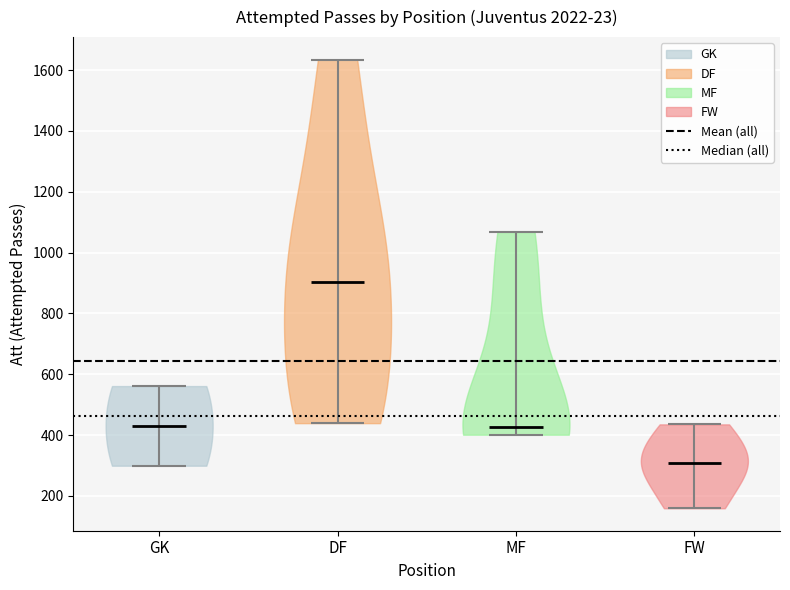

Reading left to right, read every violin against the y-axis: where its median line is, and the lowest and highest points it reaches. The values are not printed on the chart, so give them approximately, as read against the axis.

GK: median line 440, lowest point 300, highest point 560
DF: median line 900, lowest point 440, highest point 1640
MF: median line 420, lowest point 400, highest point 1060
FW: median line 300, lowest point 160, highest point 440